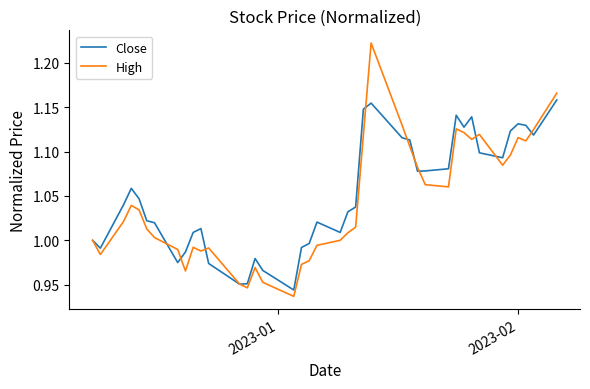

Which series has the widest spread of values?

High